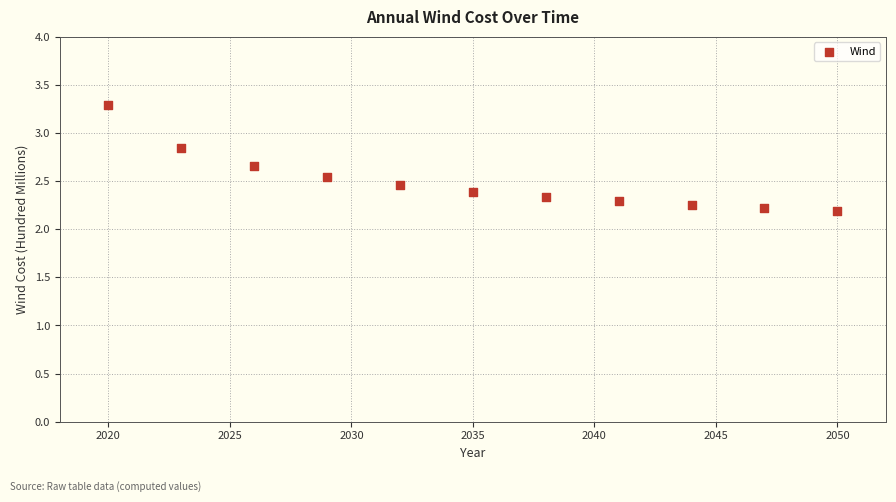

What is the range of X values (max minus min)?

30.0